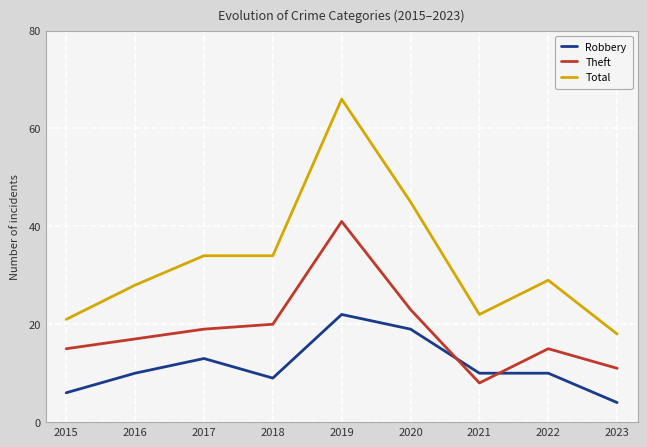

Where is the first local maximum for Robbery?

2017